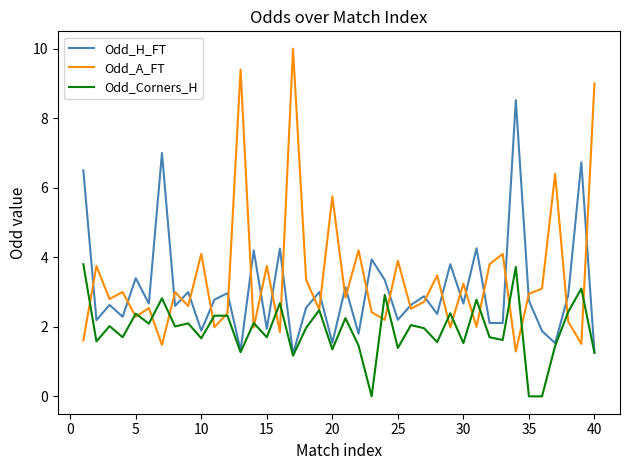

Which series has the widest spread of values?

Odd_A_FT